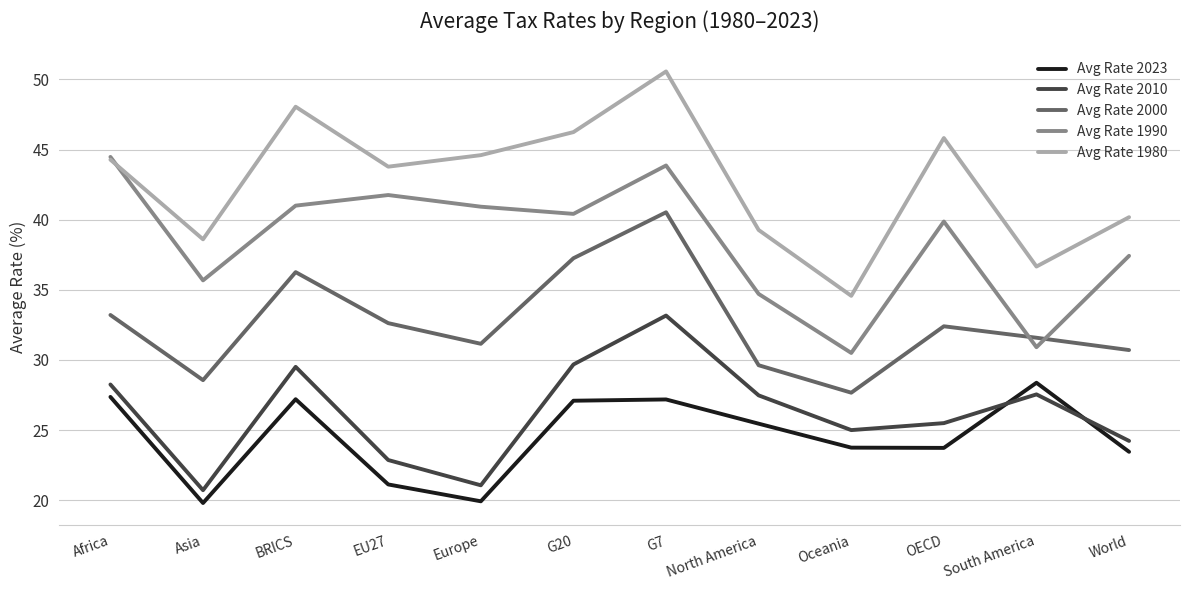

How many interior local peaks does the Avg Rate 2023 series have?

3